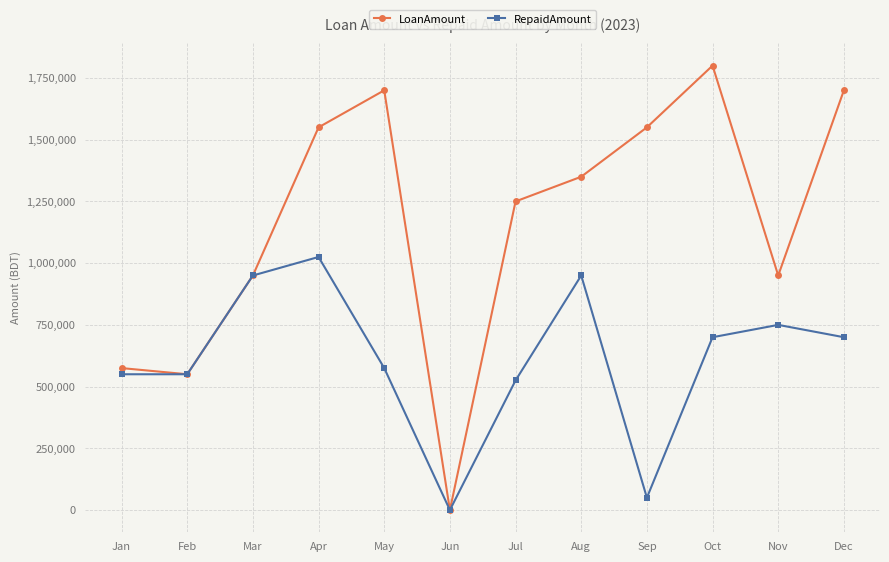

How many interior local valleys does the LoanAmount series have?

3